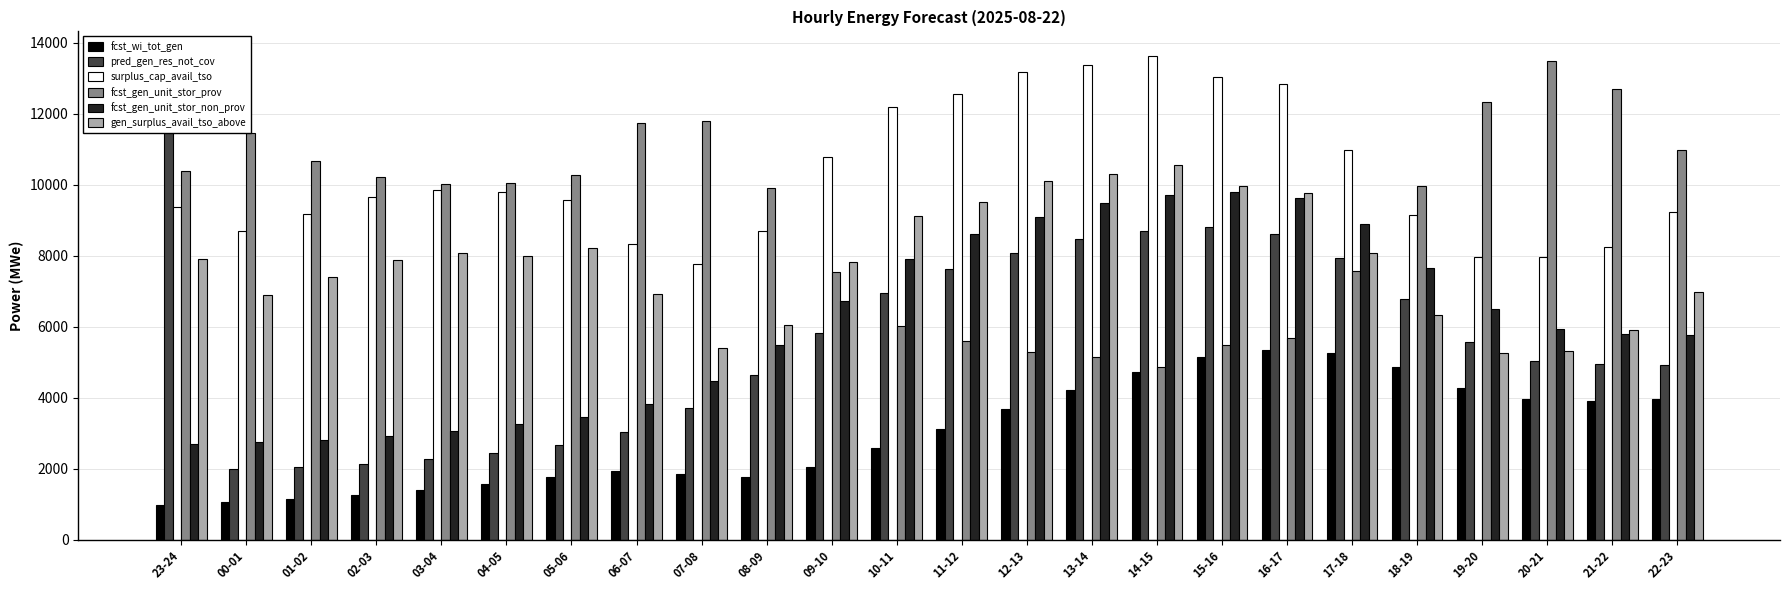

At which category is the sum across all series the highest?

15-16